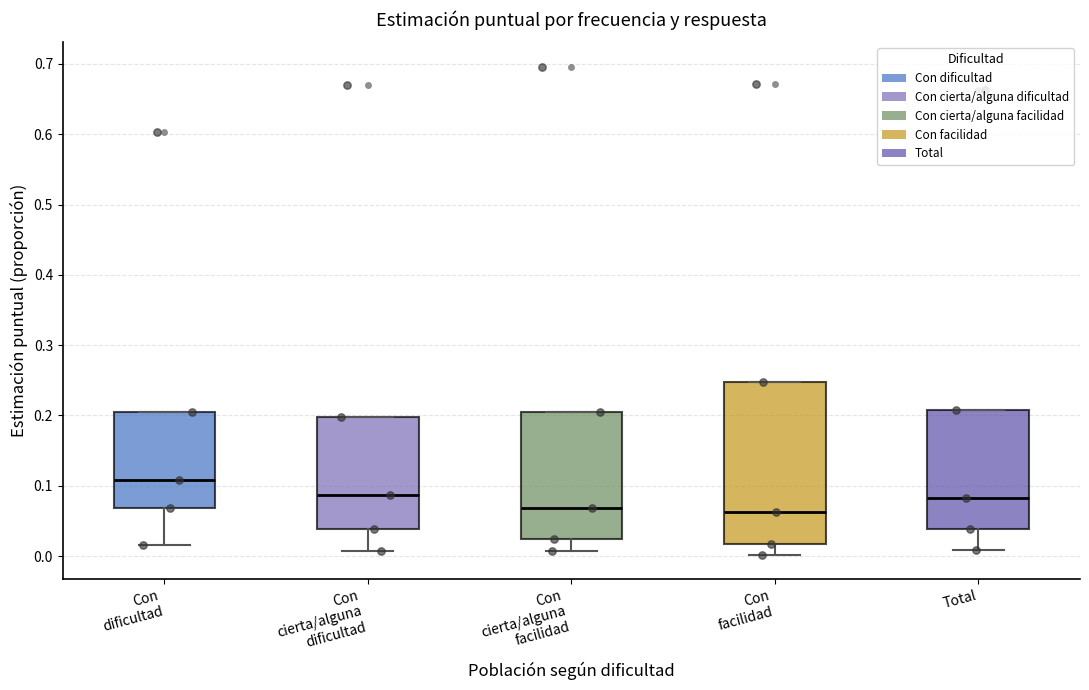

Where does the median line of the box for Con cierta/alguna dificultad sit on the y-axis? The values are not printed on the chart, so give them approximately, as read against the axis.

0.09